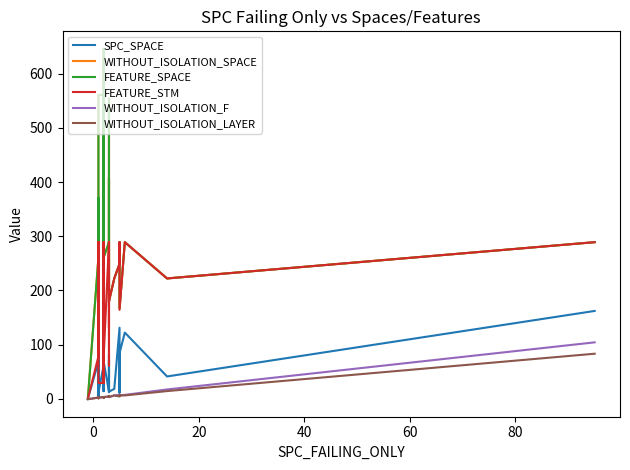

True or false: FEATURE_STM and WITHOUT_ISOLATION_F cross at least once.

False